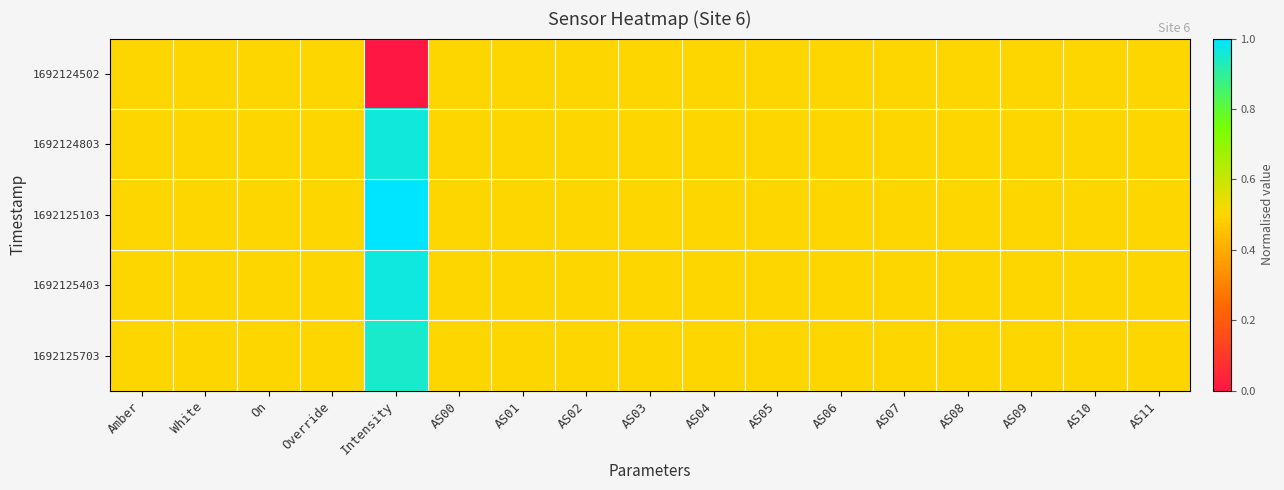

Reading left to right, extract all data points from this chart.

1692124502: Amber=0.5	White=0.5	On=0.5	Override=0.5	Intensity=0.0	AS00=0.5	AS01=0.5	AS02=0.5	AS03=0.5	AS04=0.5	AS05=0.5	AS06=0.5	AS07=0.5	AS08=0.5	AS09=0.5	AS10=0.5	AS11=0.5
1692124803: Amber=0.5	White=0.5	On=0.5	Override=0.5	Intensity=1.0	AS00=0.5	AS01=0.5	AS02=0.5	AS03=0.5	AS04=0.5	AS05=0.5	AS06=0.5	AS07=0.5	AS08=0.5	AS09=0.5	AS10=0.5	AS11=0.5
1692125103: Amber=0.5	White=0.5	On=0.5	Override=0.5	Intensity=1.0	AS00=0.5	AS01=0.5	AS02=0.5	AS03=0.5	AS04=0.5	AS05=0.5	AS06=0.5	AS07=0.5	AS08=0.5	AS09=0.5	AS10=0.5	AS11=0.5
1692125403: Amber=0.5	White=0.5	On=0.5	Override=0.5	Intensity=1.0	AS00=0.5	AS01=0.5	AS02=0.5	AS03=0.5	AS04=0.5	AS05=0.5	AS06=0.5	AS07=0.5	AS08=0.5	AS09=0.5	AS10=0.5	AS11=0.5
1692125703: Amber=0.5	White=0.5	On=0.5	Override=0.5	Intensity=0.9	AS00=0.5	AS01=0.5	AS02=0.5	AS03=0.5	AS04=0.5	AS05=0.5	AS06=0.5	AS07=0.5	AS08=0.5	AS09=0.5	AS10=0.5	AS11=0.5